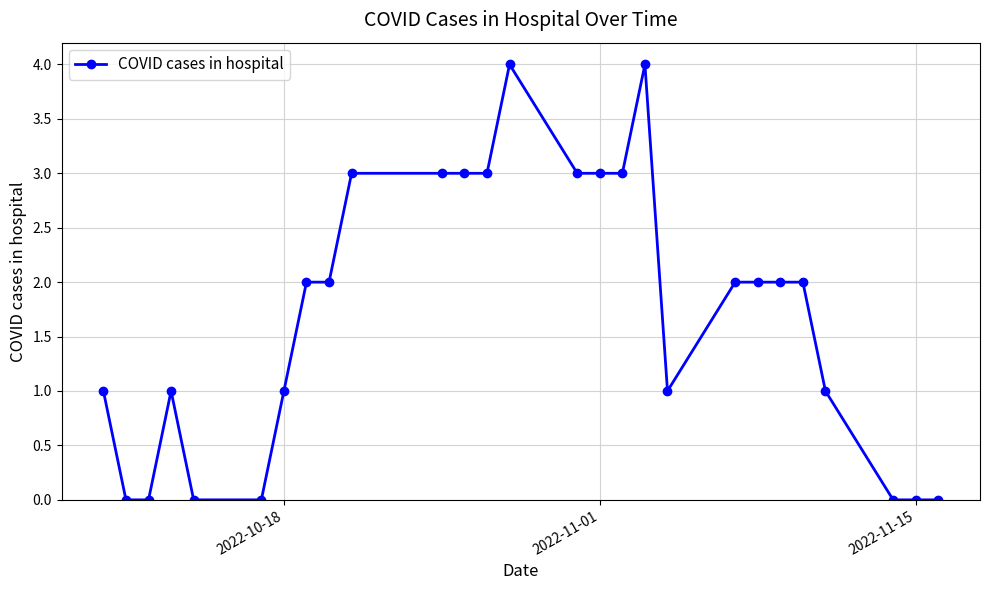

What is the difference between the maximum and minimum values?

4